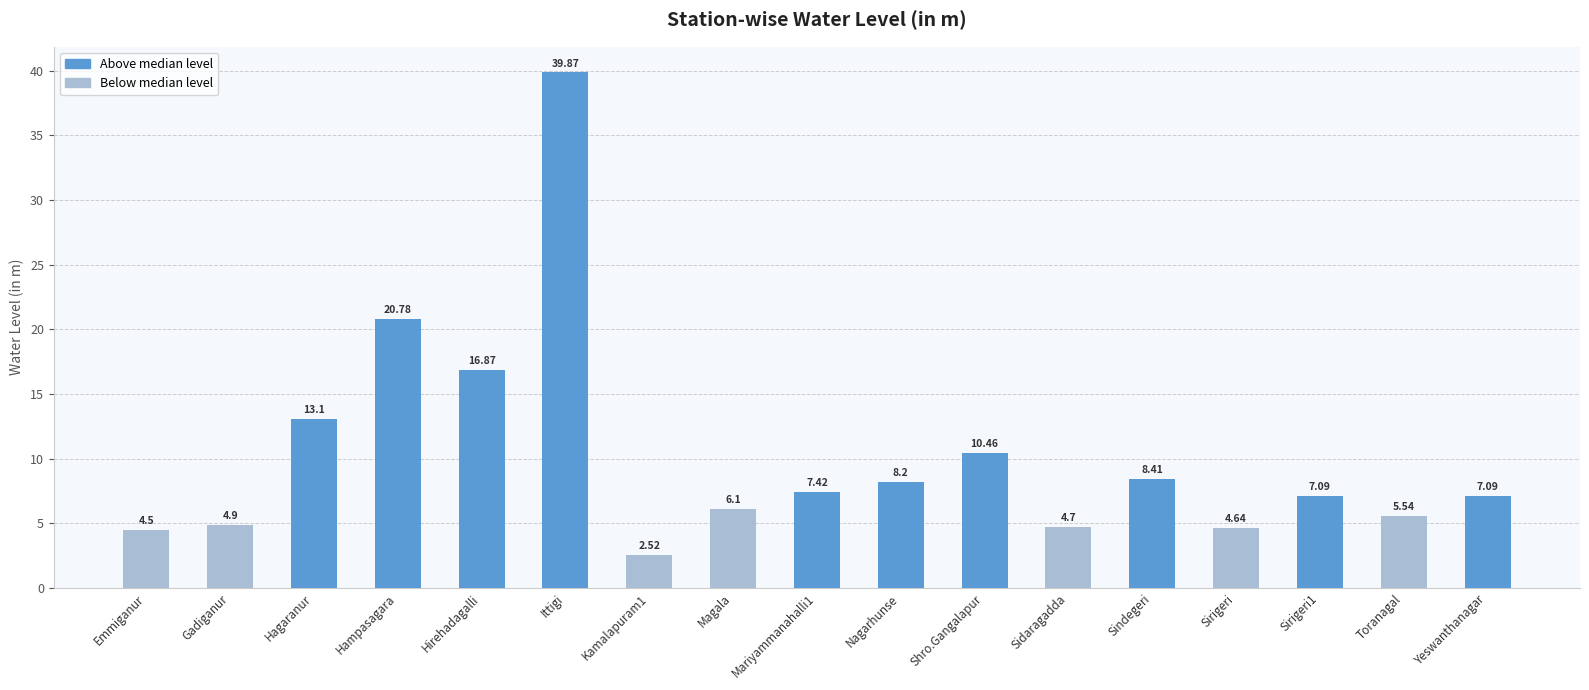

Approximately how many times larger is the value at Sirigeri compared to Ittigi?

0.1